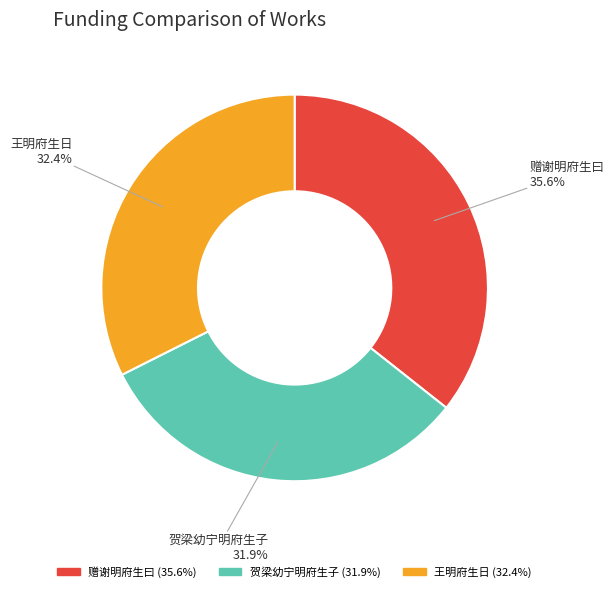

To the nearest percent, what portion does 赠谢明府生曰 represent?

36%